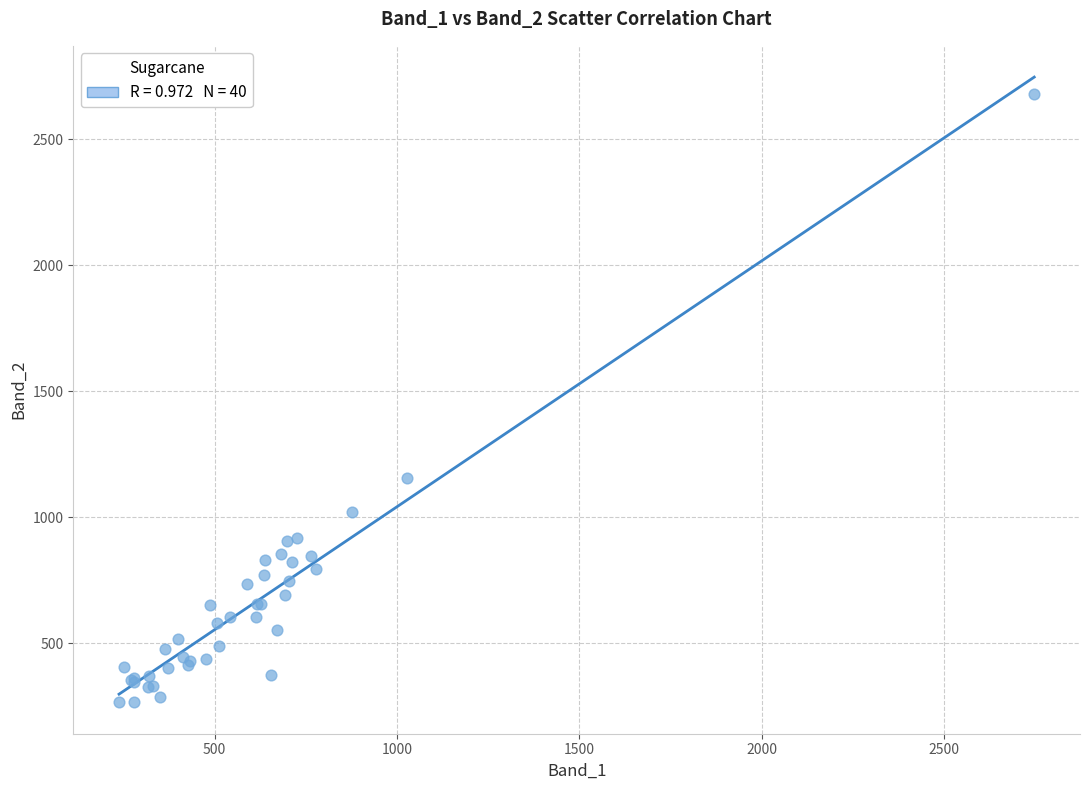

What Y value in the scatter plot is closest to 1472?

1154